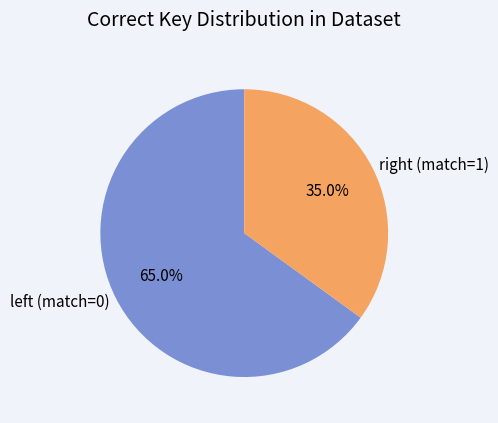

How many slices are in this pie chart?

2